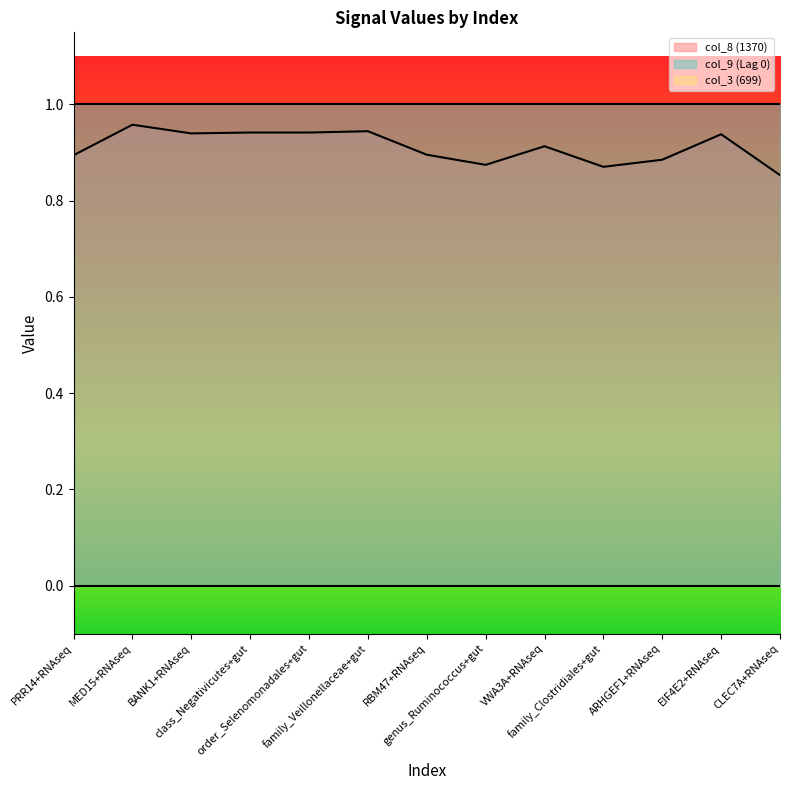

What is the greatest value displayed?

1.0